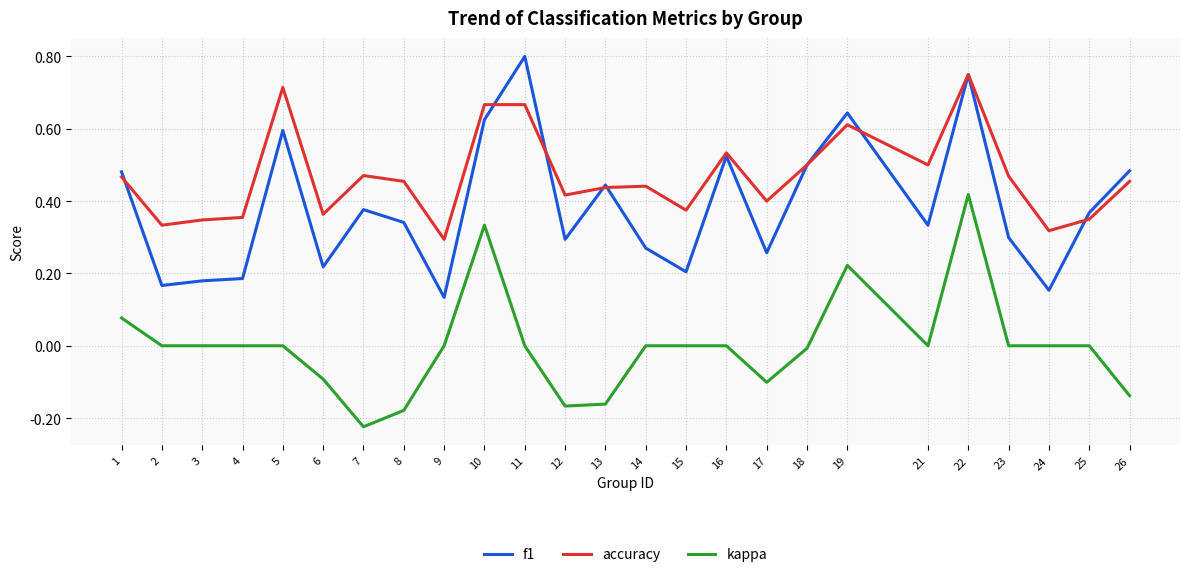

What are all the series names shown in the legend?

f1, accuracy, kappa